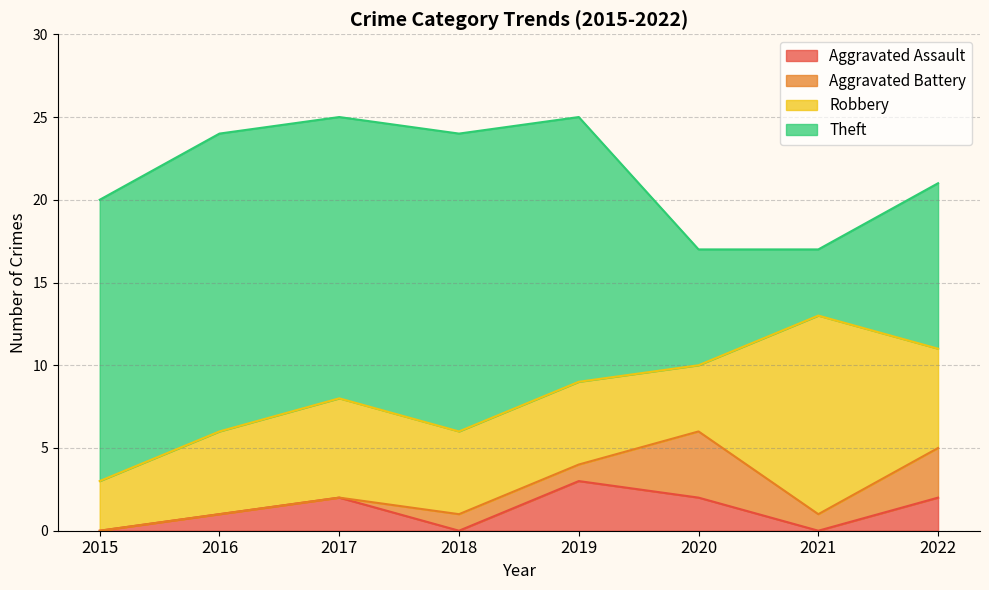

Which series has the largest total across all categories?

Theft